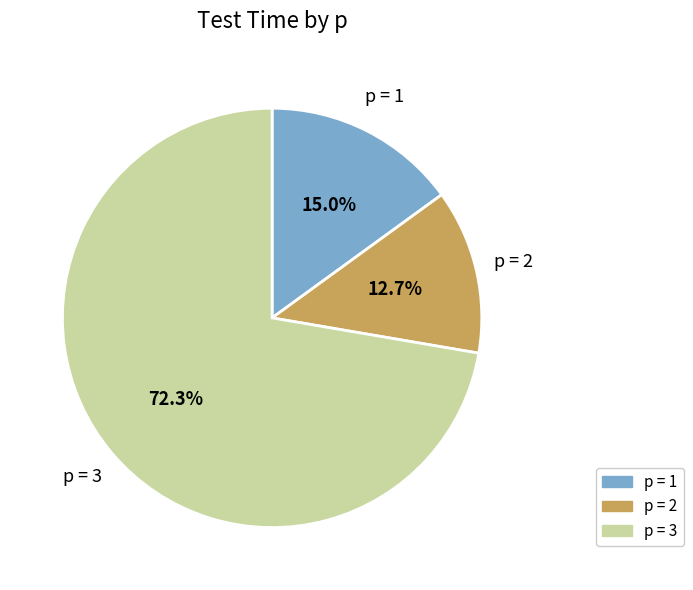

Is there any slice that represents more than half of the pie?

Yes